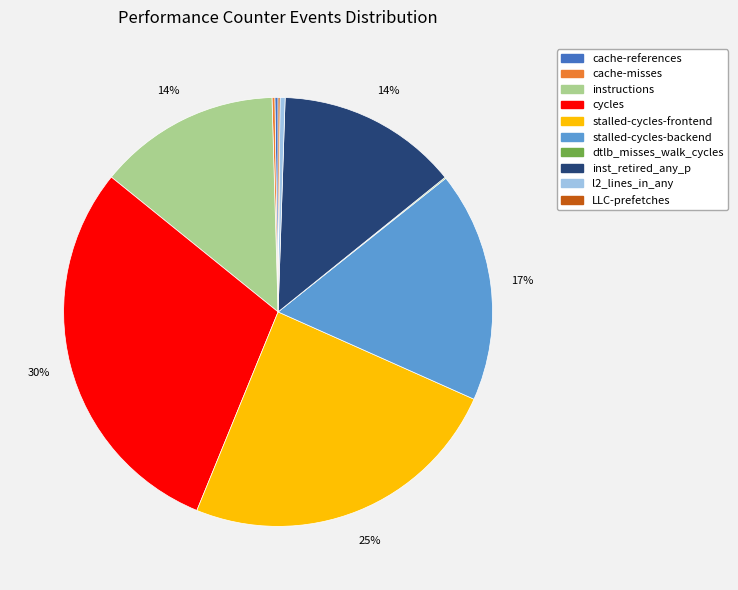

Between l2_lines_in_any and cycles, which is larger?

cycles